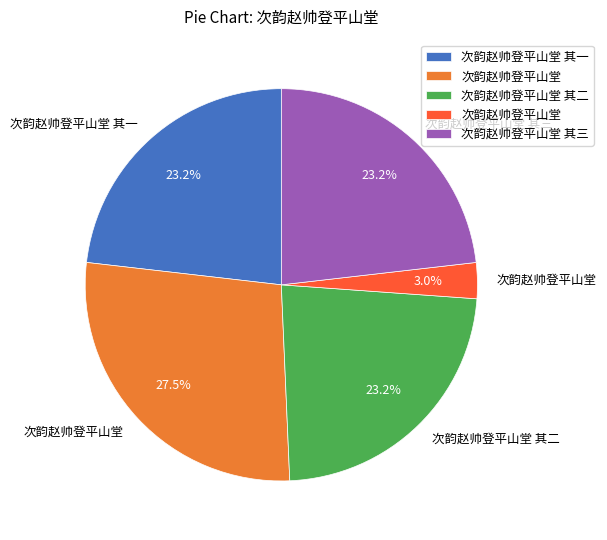

Is there a majority slice in this chart?

No